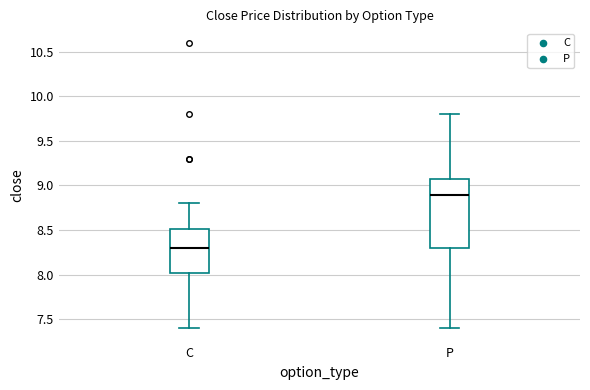

Where is the lower edge of the box for P on the y-axis? The values are not printed on the chart, so give them approximately, as read against the axis.

8.30